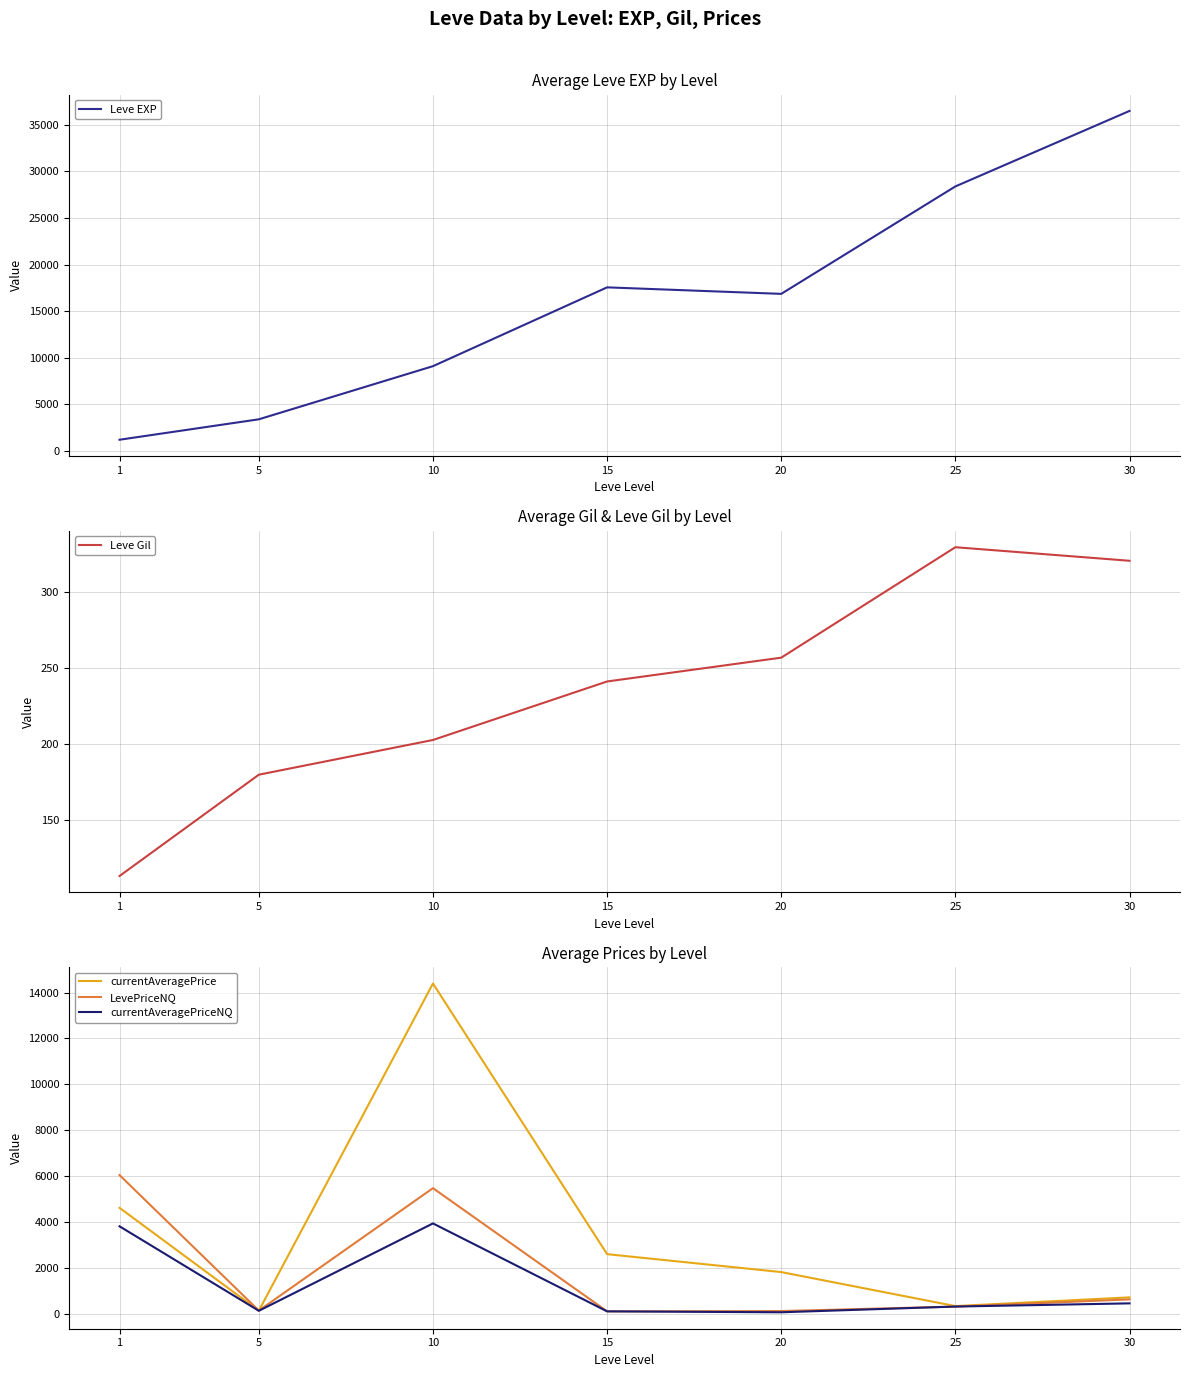

What is the difference between the second highest and minimum values in the Leve EXP series?

27180.0